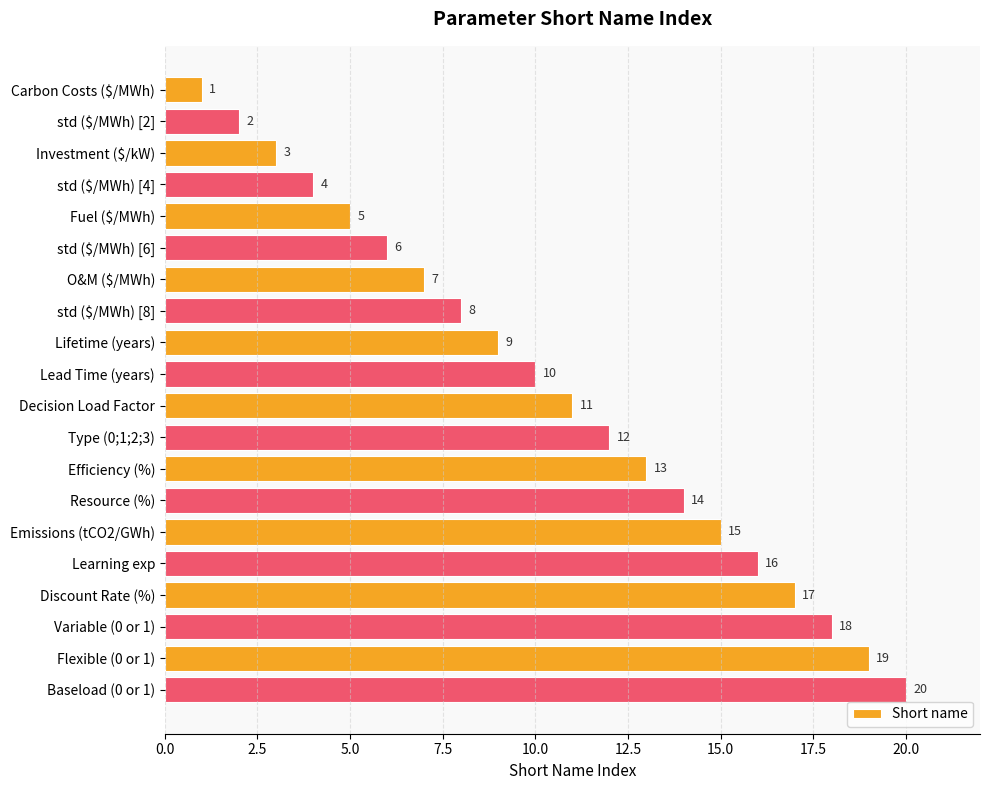

What is the difference between the maximum and minimum values?

19